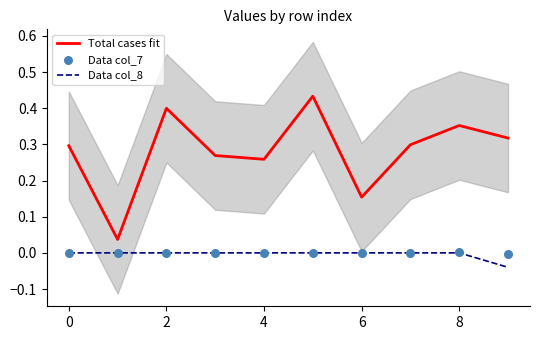

True or false: Data col_8 and Total cases fit cross at least once.

False